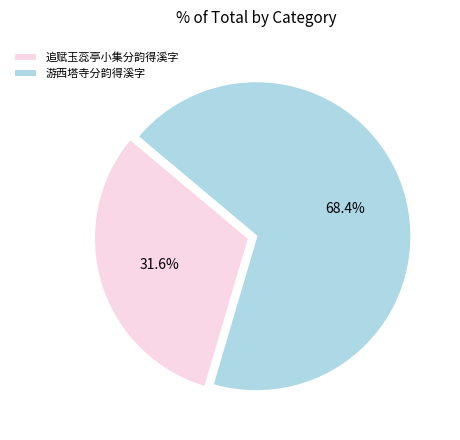

Is there any slice that represents more than half of the pie?

Yes